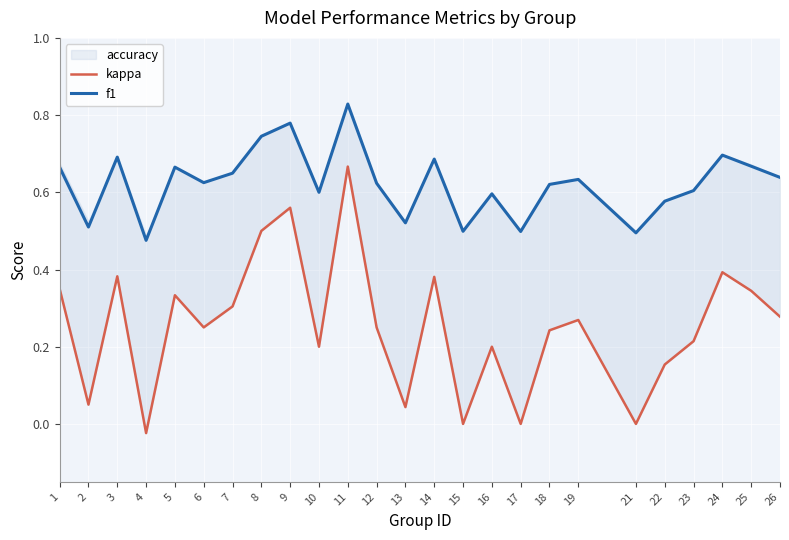

What is the sum of all kappa values?

6.3